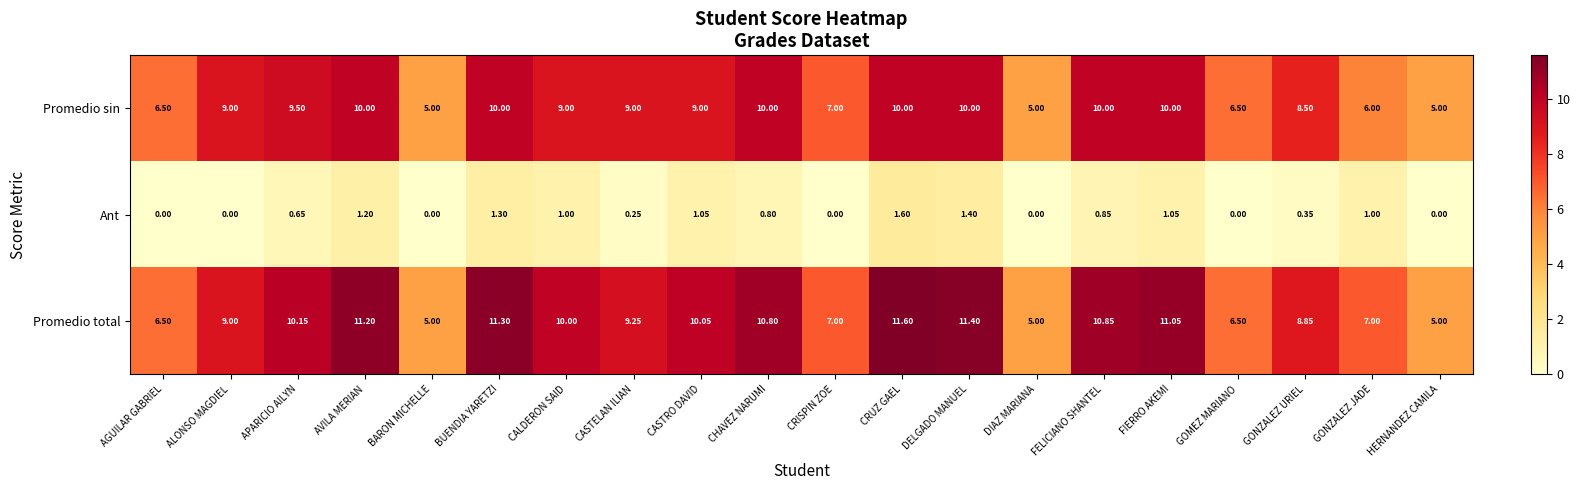

What is the maximum value shown in the chart?

11.6